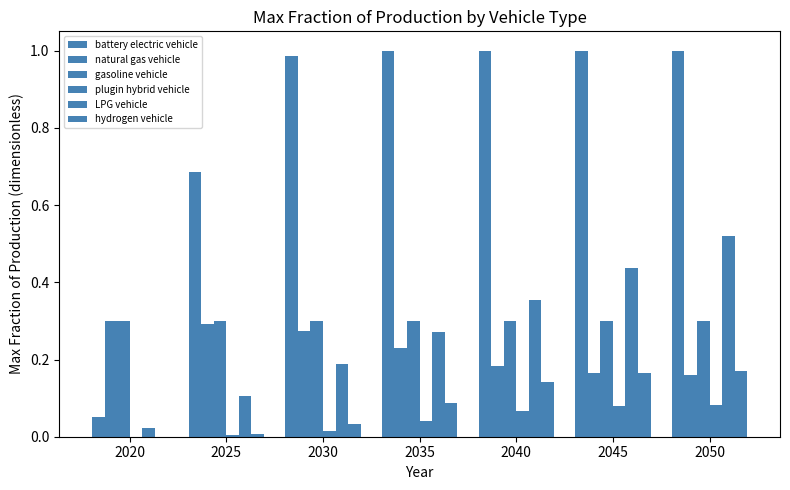

Is it true that battery electric vehicle equals 0.3 at 2035?

False